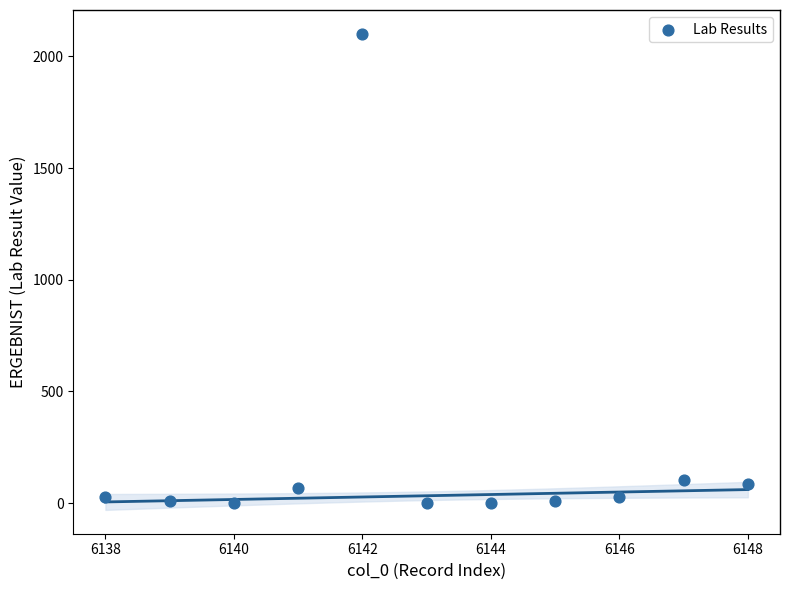

What is the average Y value?

221.5